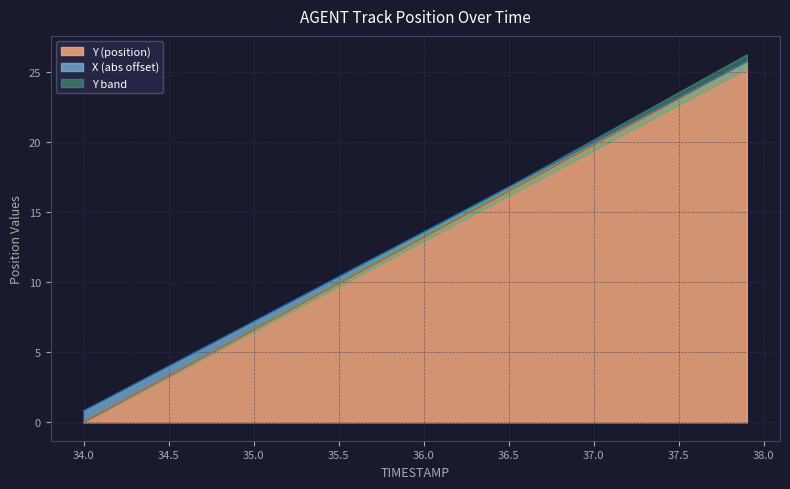

At how many categories does at least one series exceed 23?

5